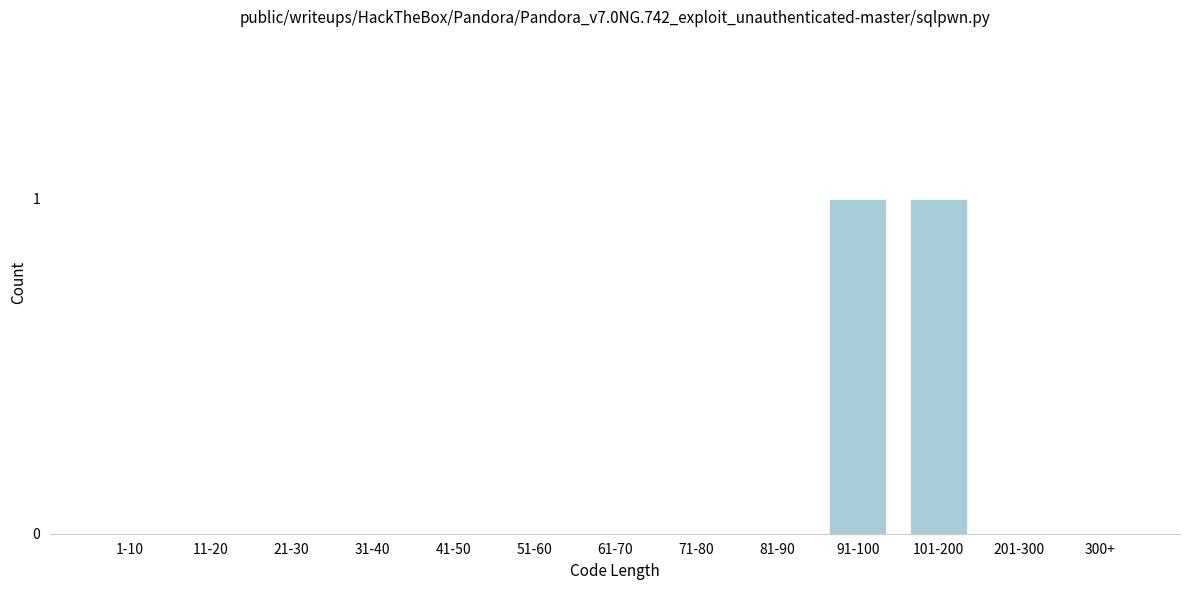

Reading left to right, list all the values displayed in this chart.

1-10=0	11-20=0	21-30=0	31-40=0	41-50=0	51-60=0	61-70=0	71-80=0	81-90=0	91-100=1	101-200=1	201-300=0	300+=0